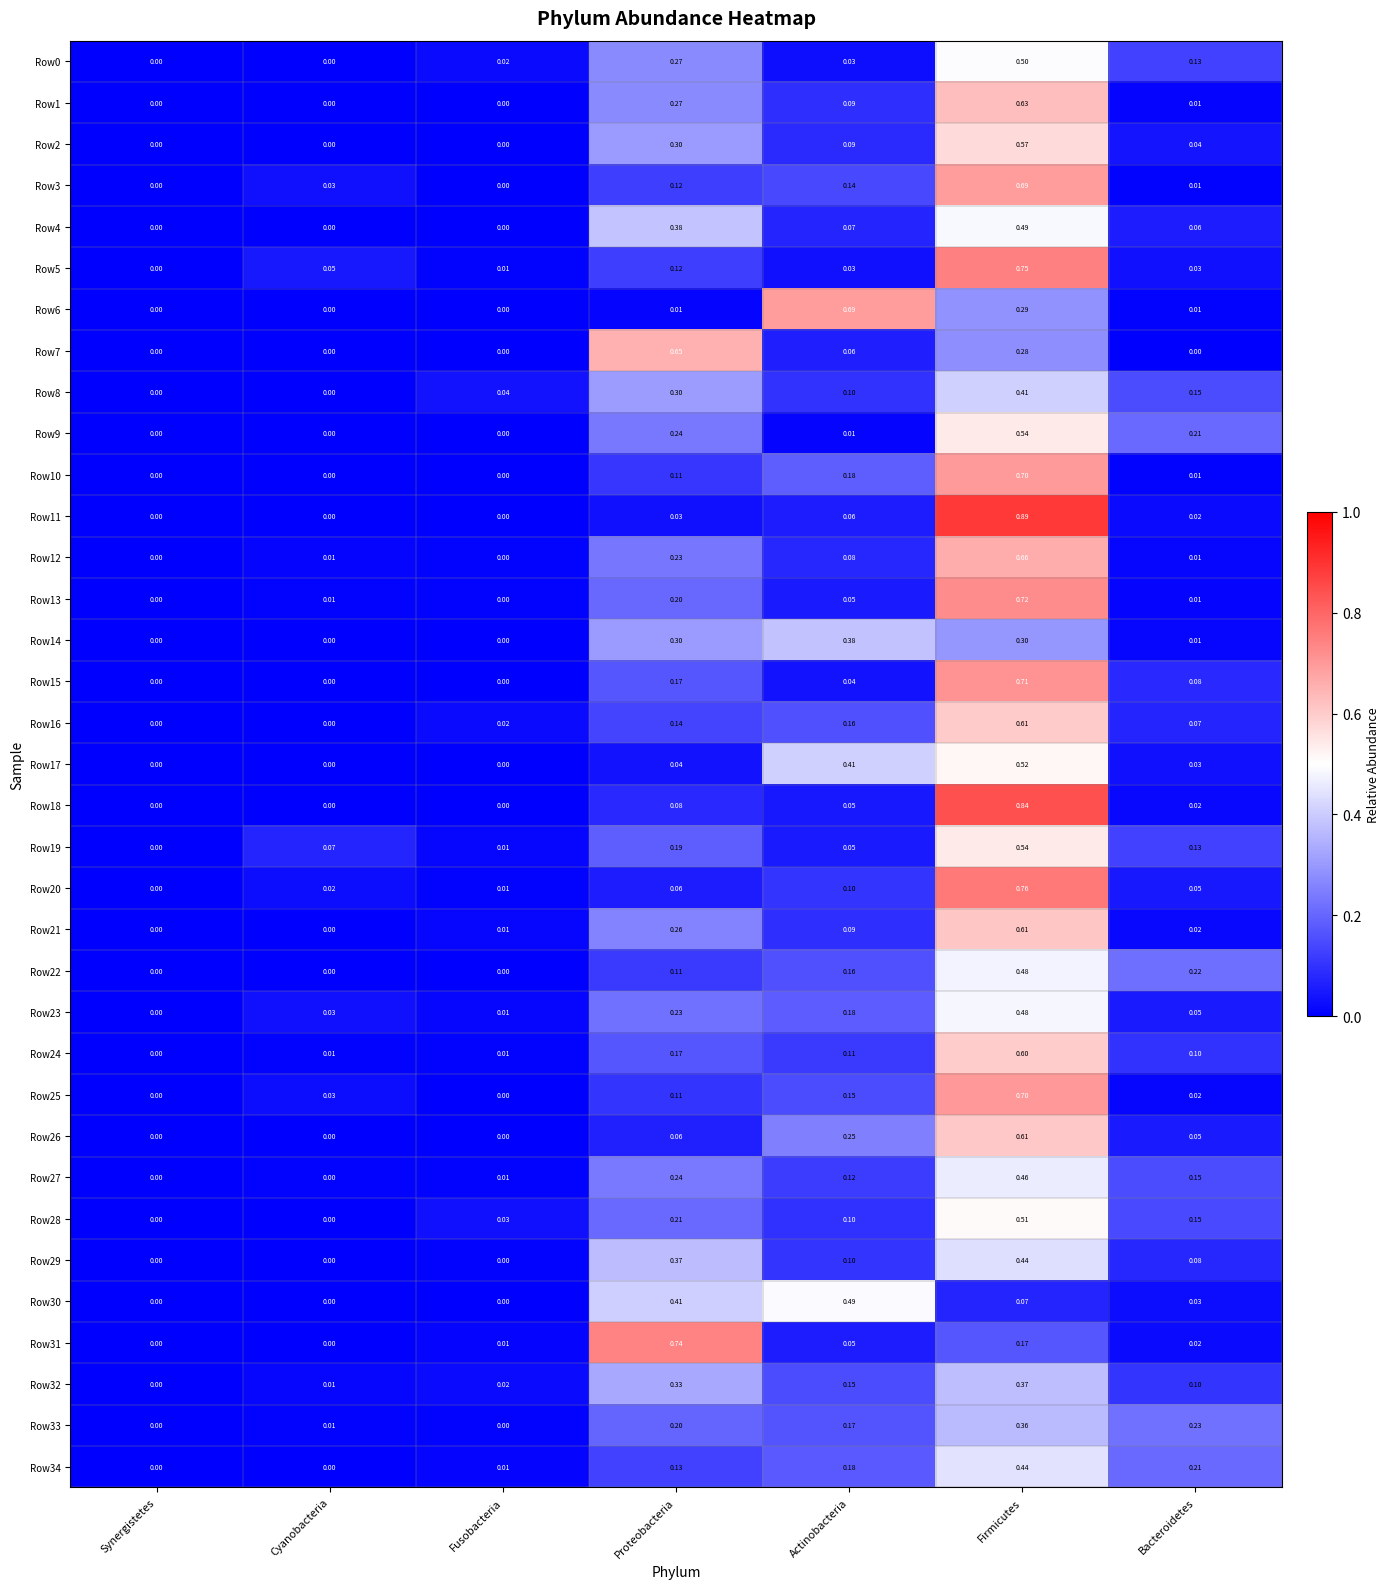

Which category has the highest value across all series?

Firmicutes